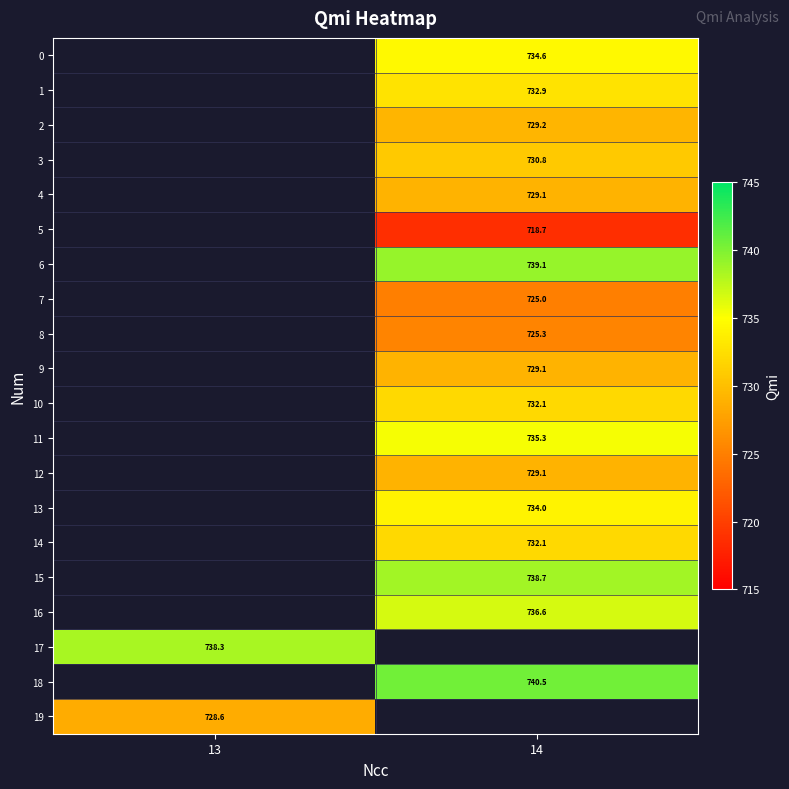

Read the row_16 value at 14.

736.6